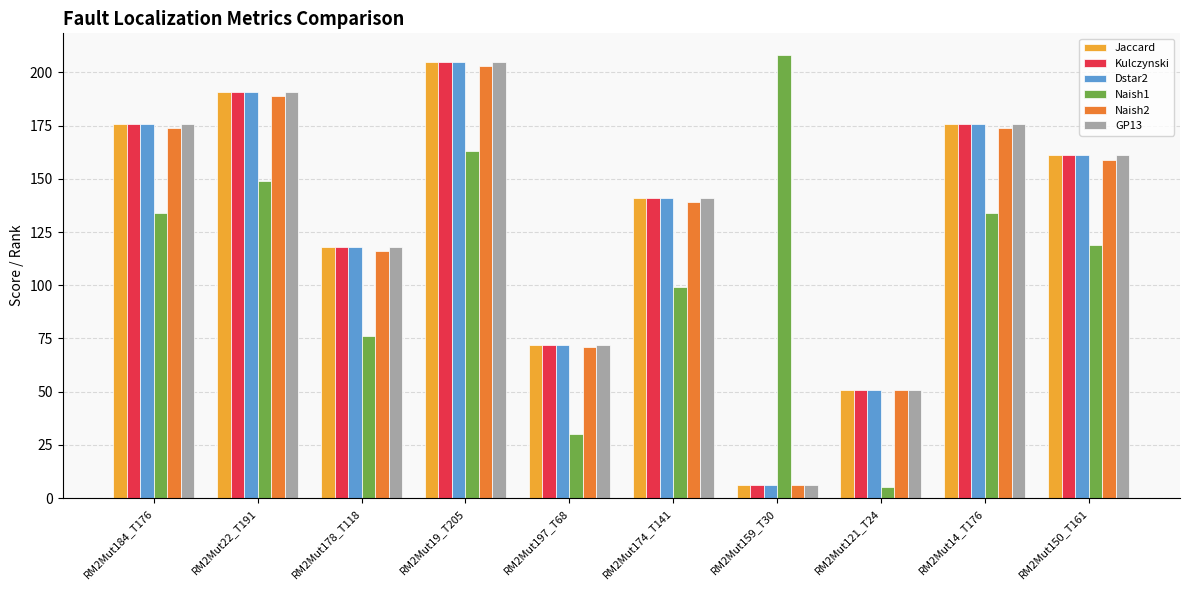

What is the difference between the maximum and minimum values in the Dstar2 series?

199